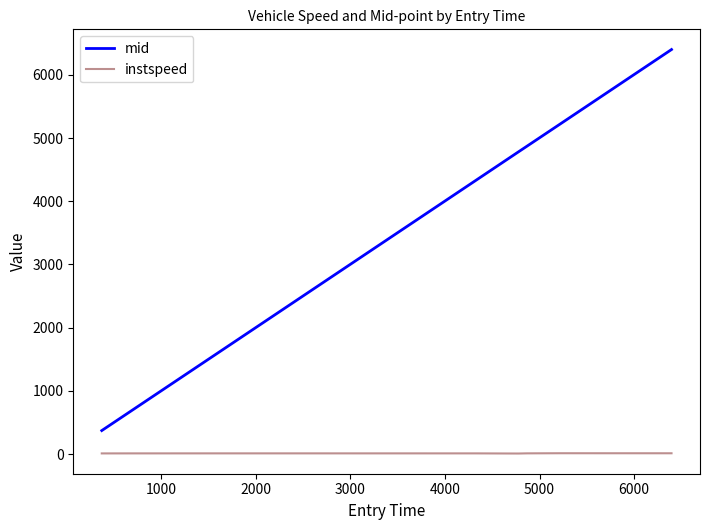

True or false: instspeed and mid intersect in this chart.

False